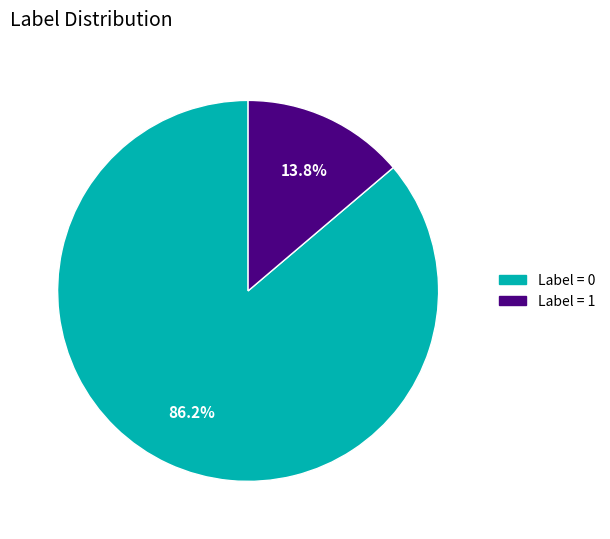

What is the ratio of the value at Label = 0 to the value at Label = 1?

6.2